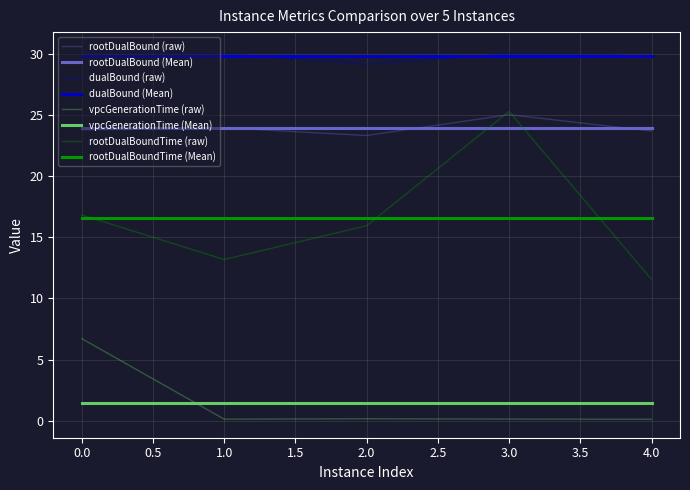

Which series has the largest total across all categories?

dualBound